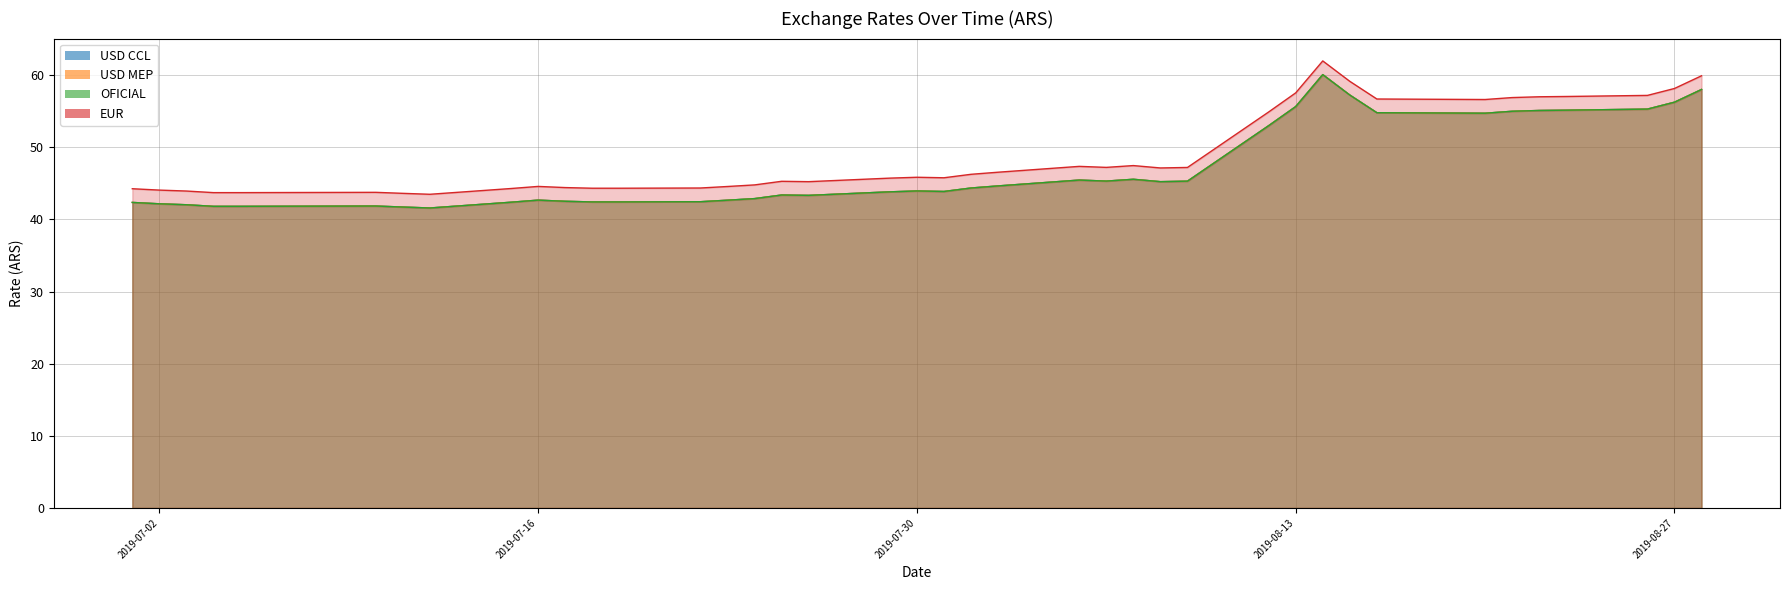

What is the approximate value of OFICIAL at 2019-07-29?

43.8